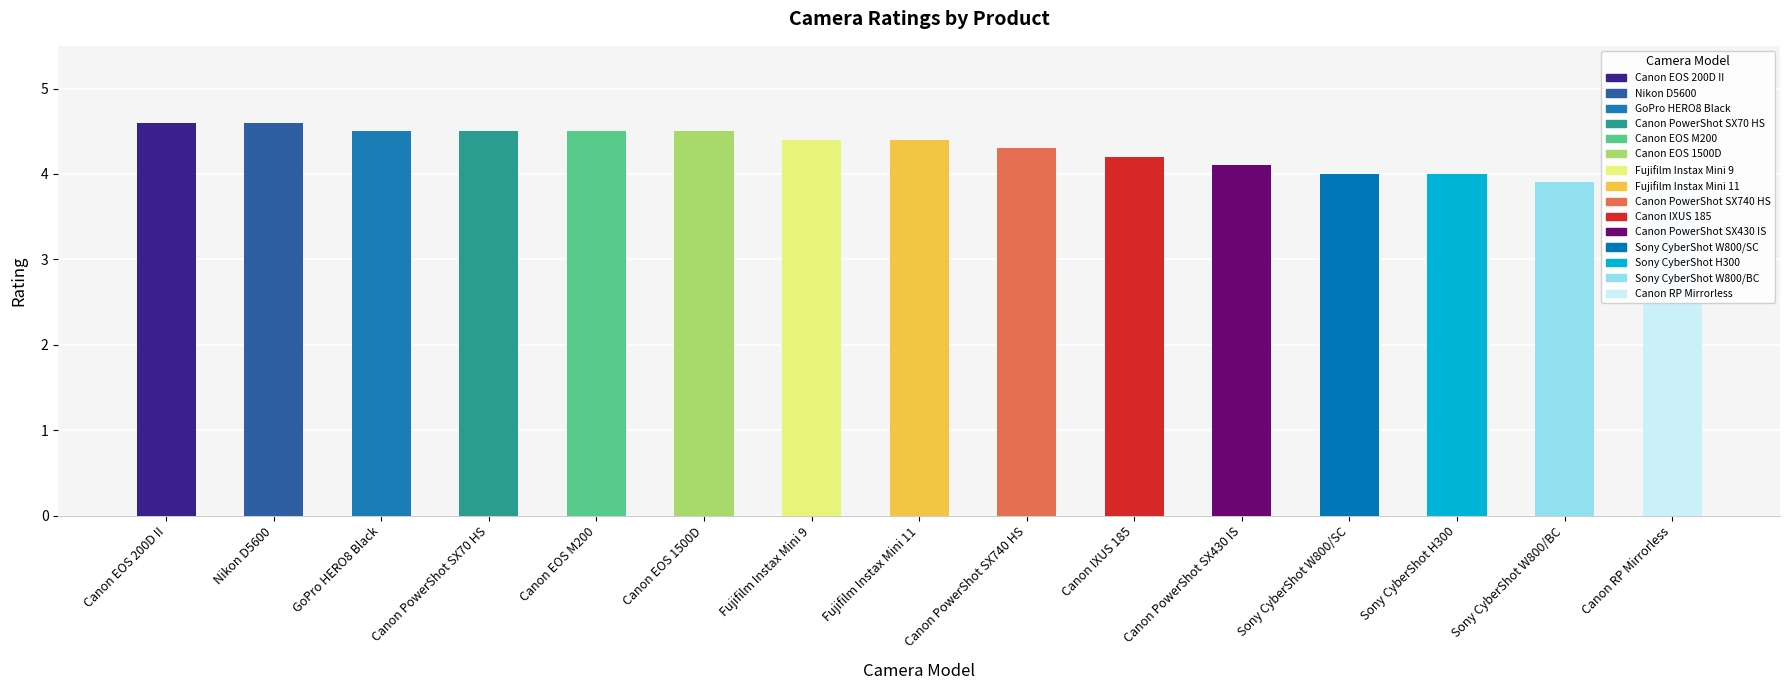

How many values are between 4 and 5?

13